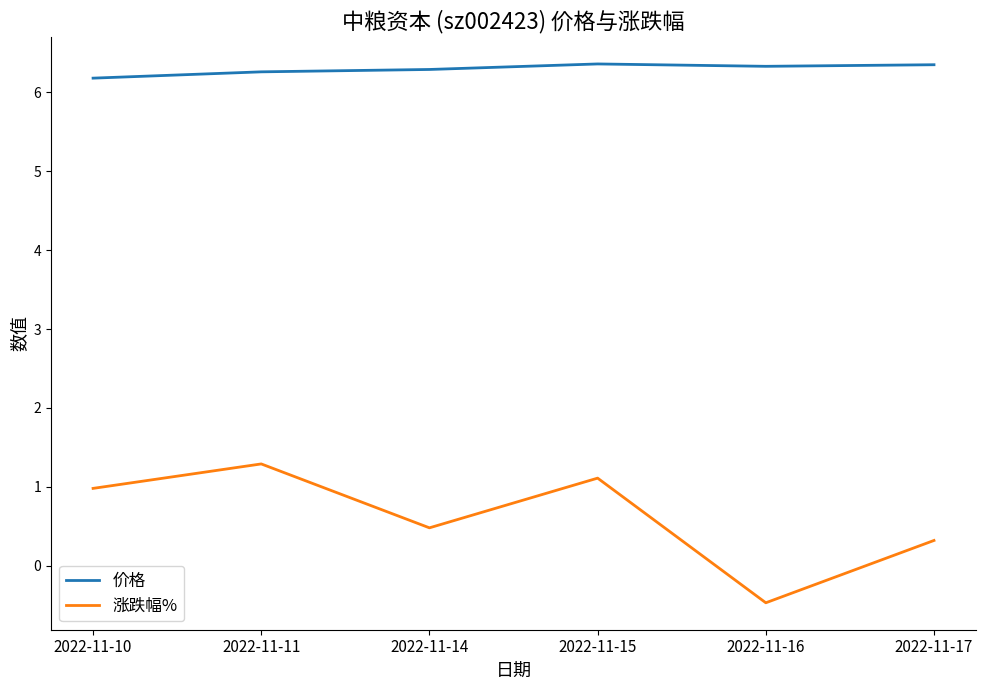

What is the difference between the maximum and second lowest values in the 价格 series?

0.1